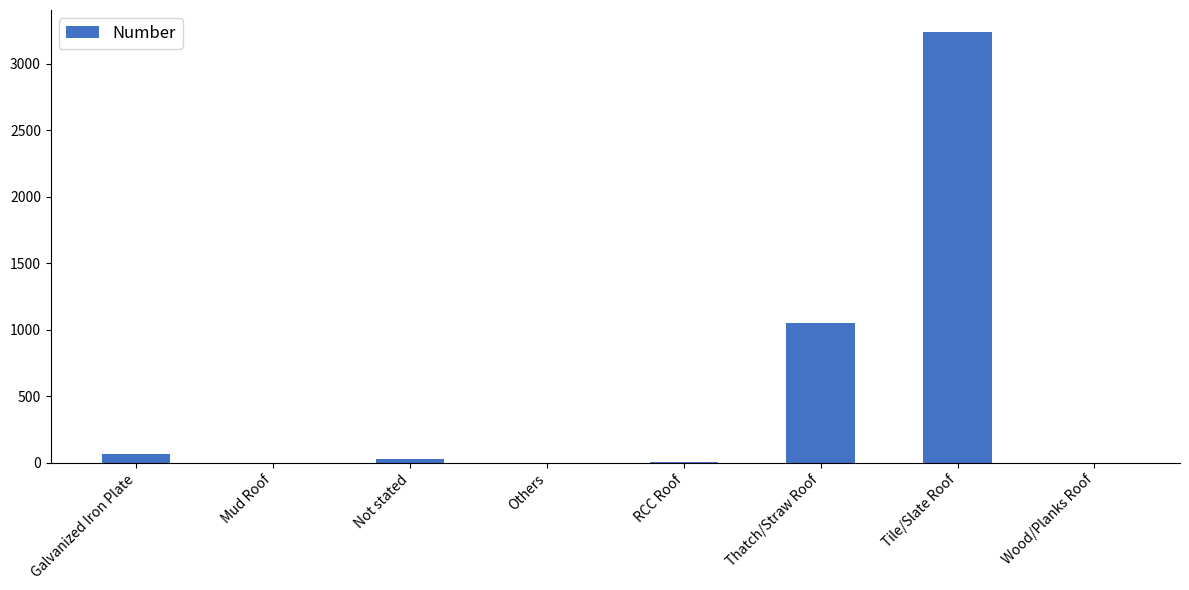

At which label is the value closest to 1620?

Thatch/Straw Roof